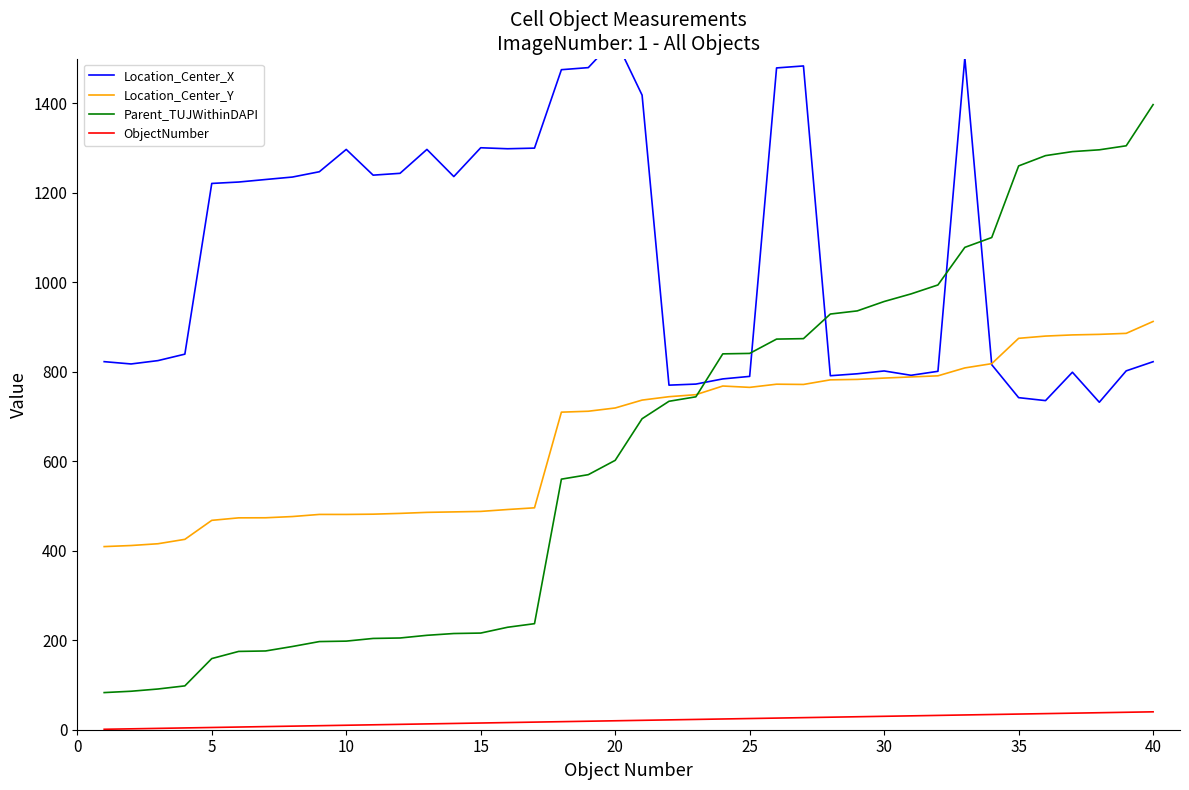

How many interior local valleys does the Location_Center_X series have?

9